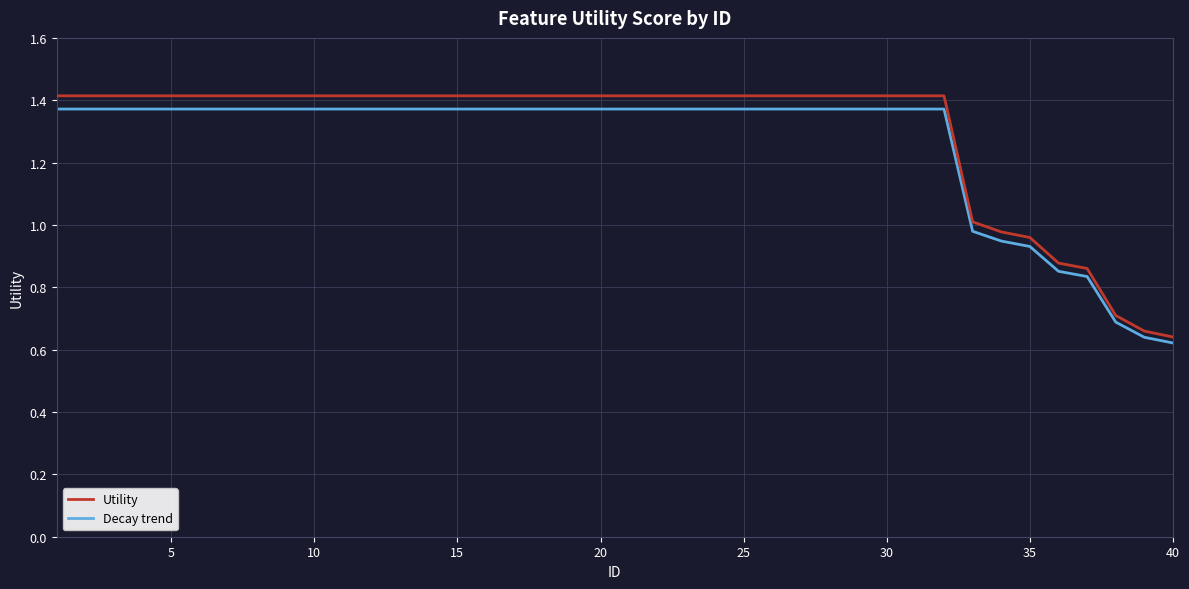

Does the chart display data point markers on the line(s)?

No